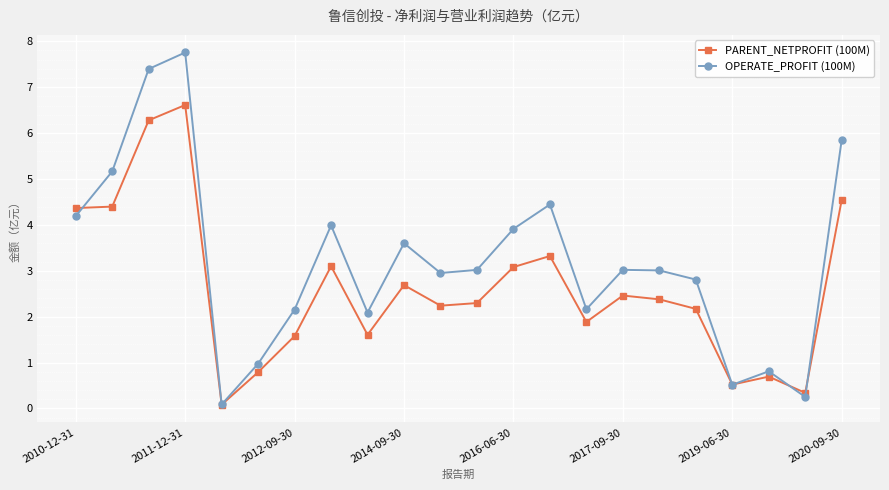

Which series has the largest total across all categories?

OPERATE_PROFIT (100M)